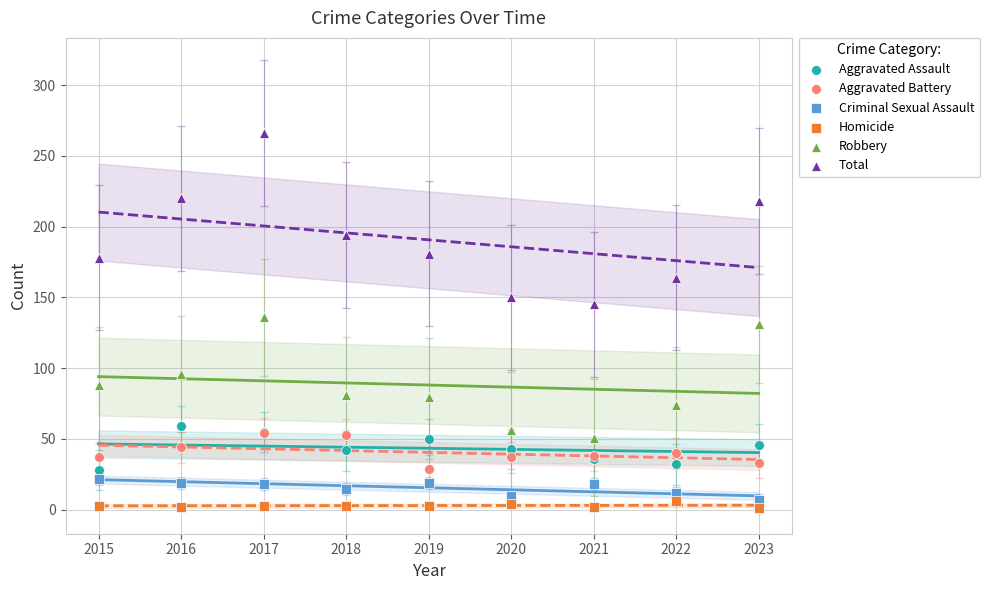

What are all the series names shown in the legend?

Aggravated Assault, Aggravated Battery, Criminal Sexual Assault, Homicide, Robbery, Total